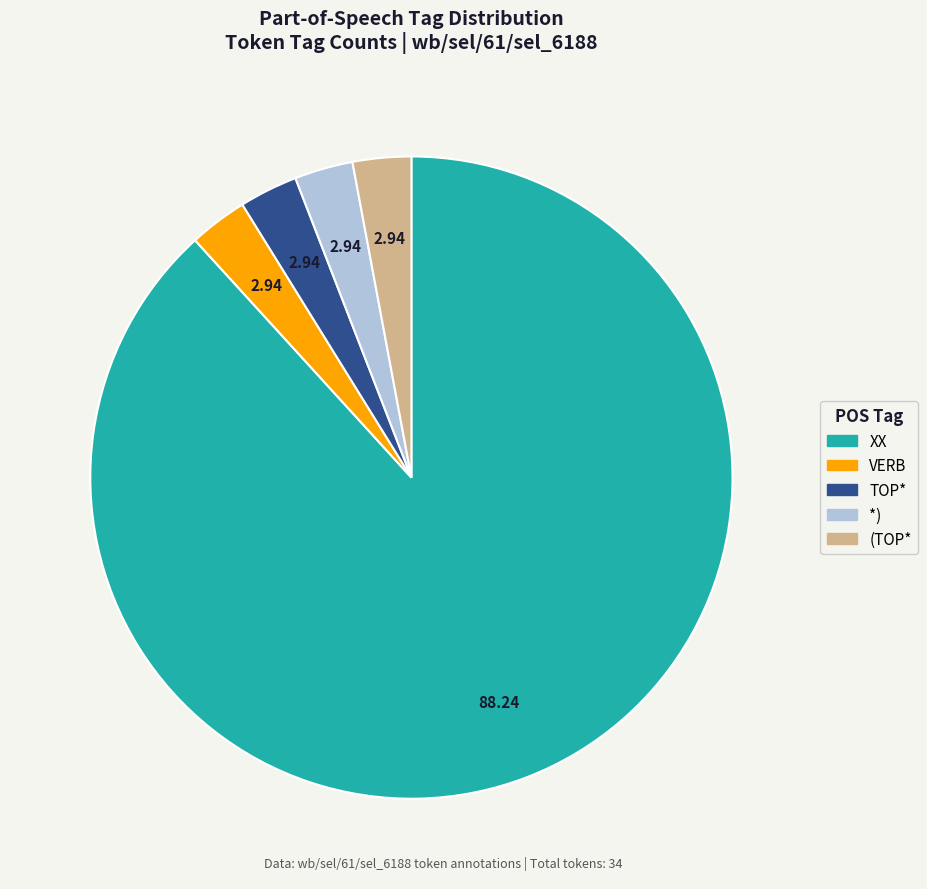

Which slice is the largest?

XX